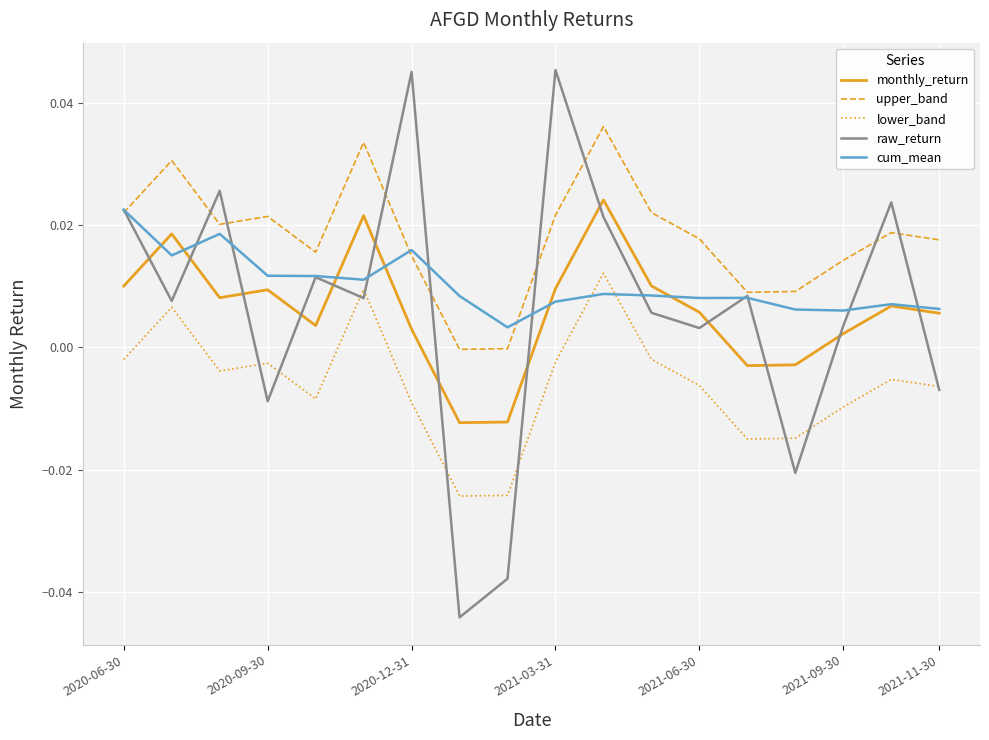

Which series has the largest total across all categories?

upper_band